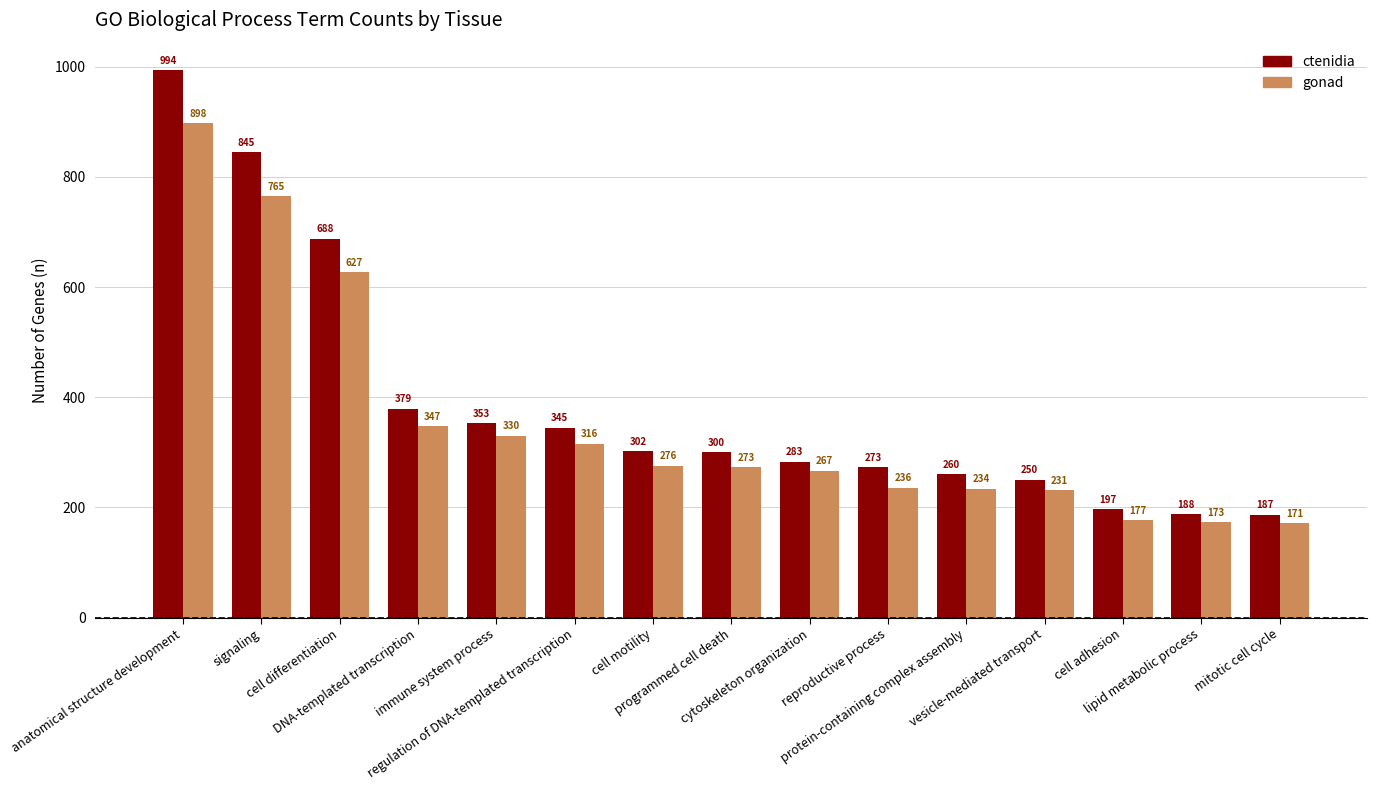

Are the bars horizontal?

No